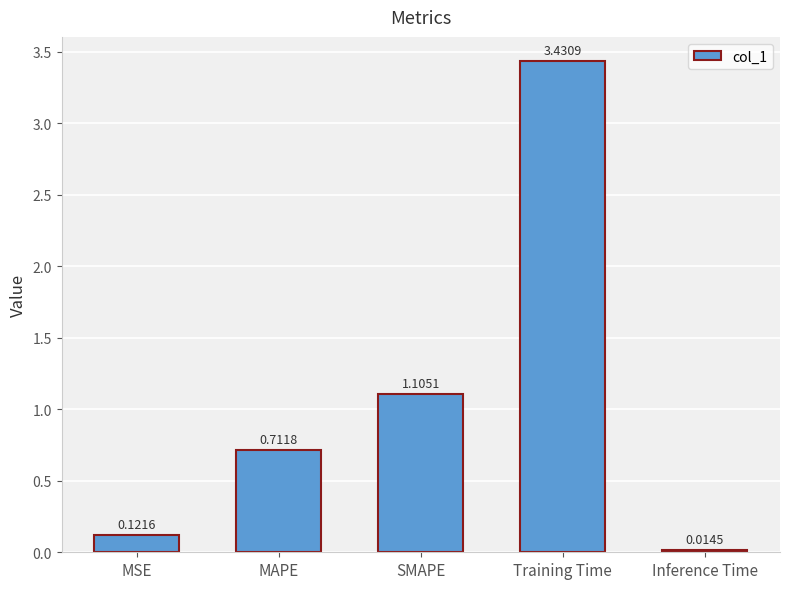

How many bars are there in total?

5